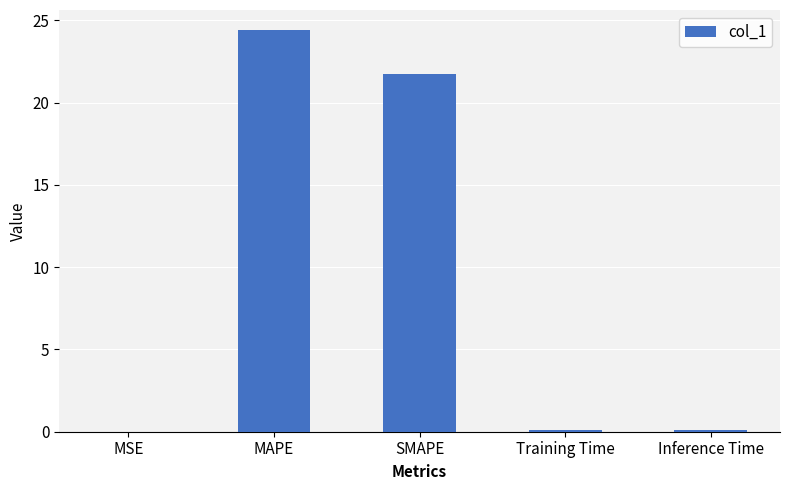

What is the sum of all values?

46.4